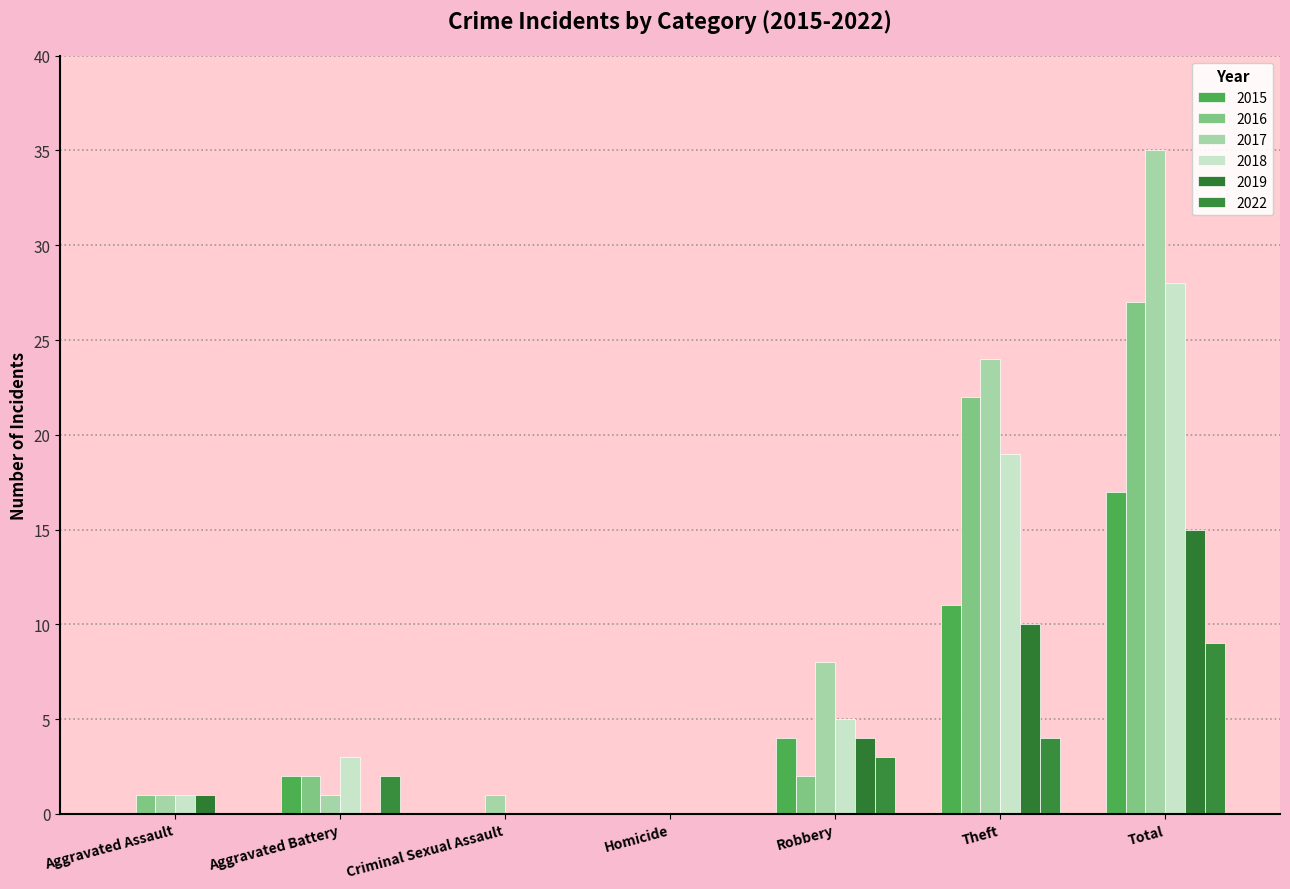

What is the sum of all 2017 values?

70